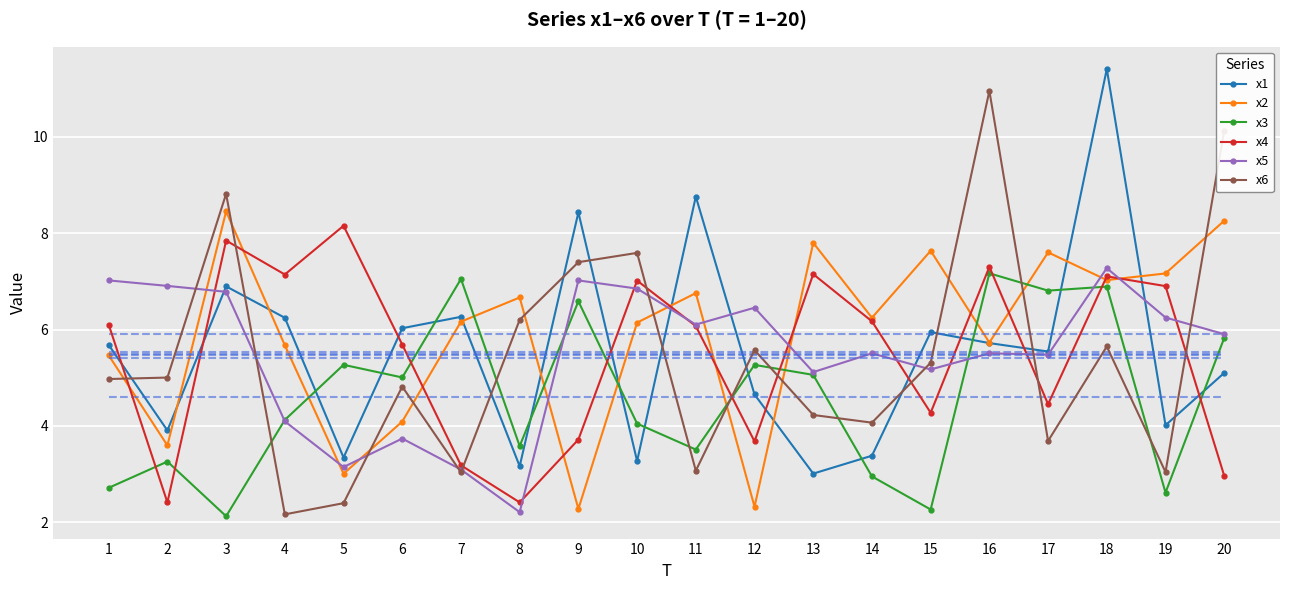

Reading left to right, transcribe all the data shown in this chart.

x1: 5.7	3.9	6.9	6.2	3.3	6.0	6.3	3.2	8.4	3.3	8.8	4.7	3.0	3.4	5.9	5.7	5.5	11.4	4.0	5.1
x2: 5.5	3.6	8.5	5.7	3.0	4.1	6.2	6.7	2.3	6.1	6.8	2.3	7.8	6.2	7.6	5.7	7.6	7.0	7.2	8.3
x3: 2.7	3.3	2.1	4.1	5.3	5.0	7.0	3.6	6.6	4.0	3.5	5.3	5.1	3.0	2.3	7.2	6.8	6.9	2.6	5.8
x4: 6.1	2.4	7.8	7.1	8.2	5.7	3.2	2.4	3.7	7.0	6.1	3.7	7.1	6.2	4.3	7.3	4.5	7.1	6.9	3.0
x5: 7.0	6.9	6.8	4.1	3.1	3.7	3.1	2.2	7.0	6.8	6.1	6.5	5.1	5.5	5.2	5.5	5.5	7.3	6.2	5.9
x6: 5.0	5.0	8.8	2.2	2.4	4.8	3.0	6.2	7.4	7.6	3.1	5.6	4.2	4.1	5.3	11.0	3.7	5.6	3.0	10.1